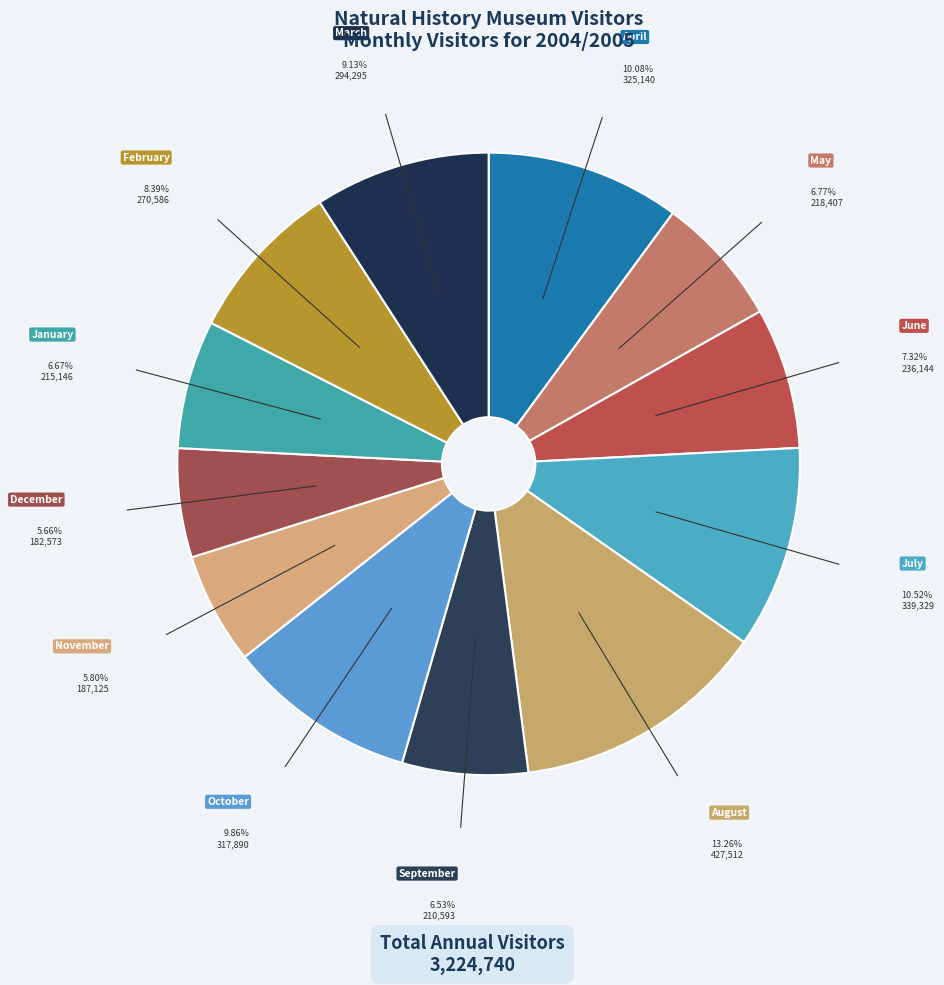

Count the number of slices in the pie.

12